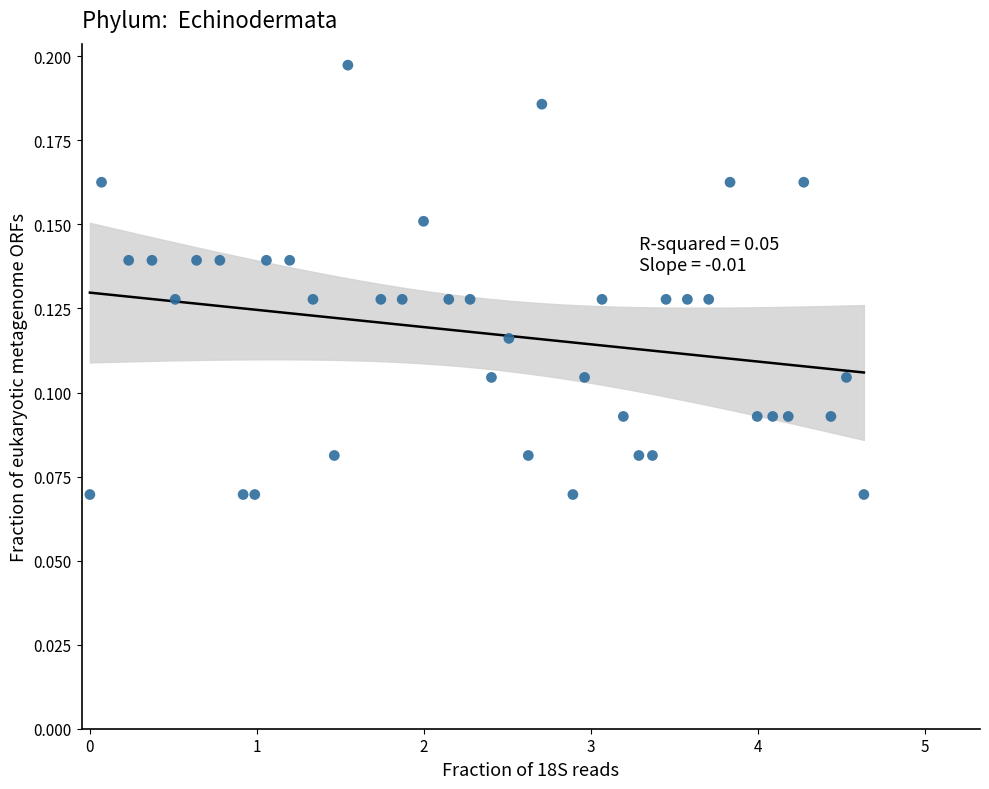

What is the range of X values (max minus min)?

4.6